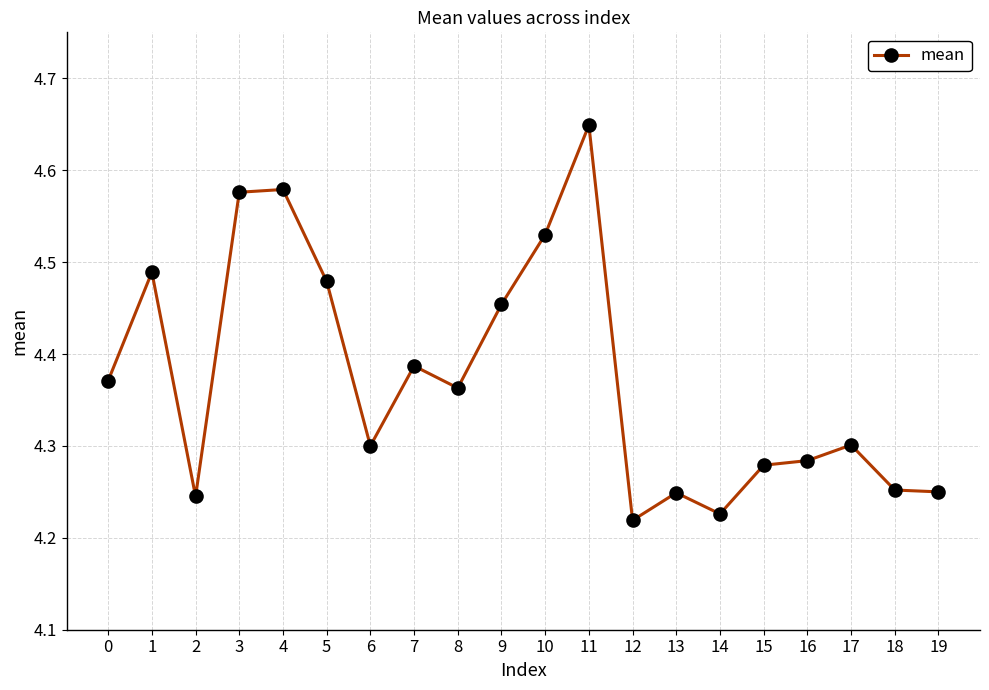

Which label corresponds to the largest value in the chart?

11